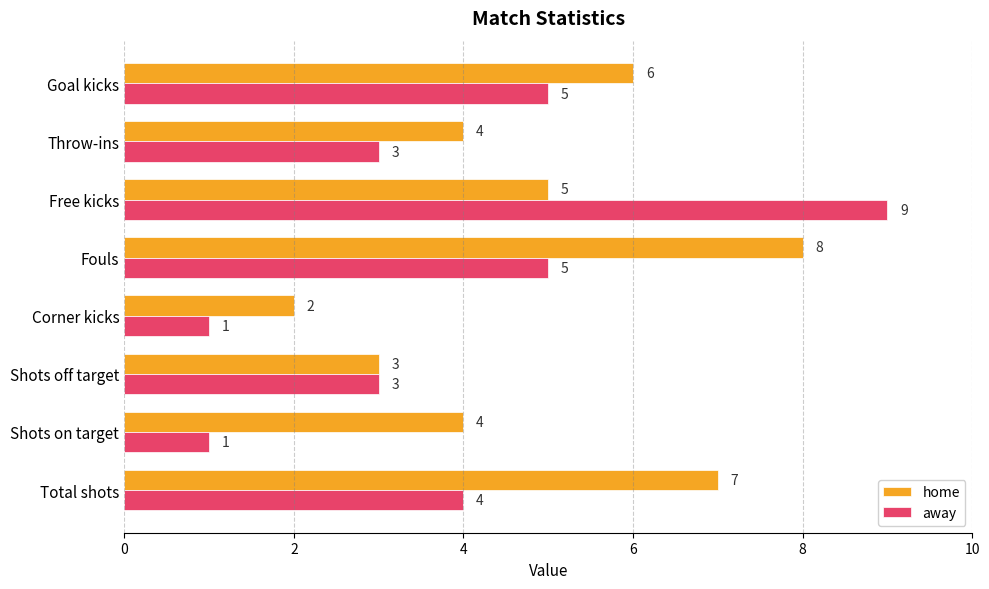

The home series shows 3 at Shots off target. True or false?

True